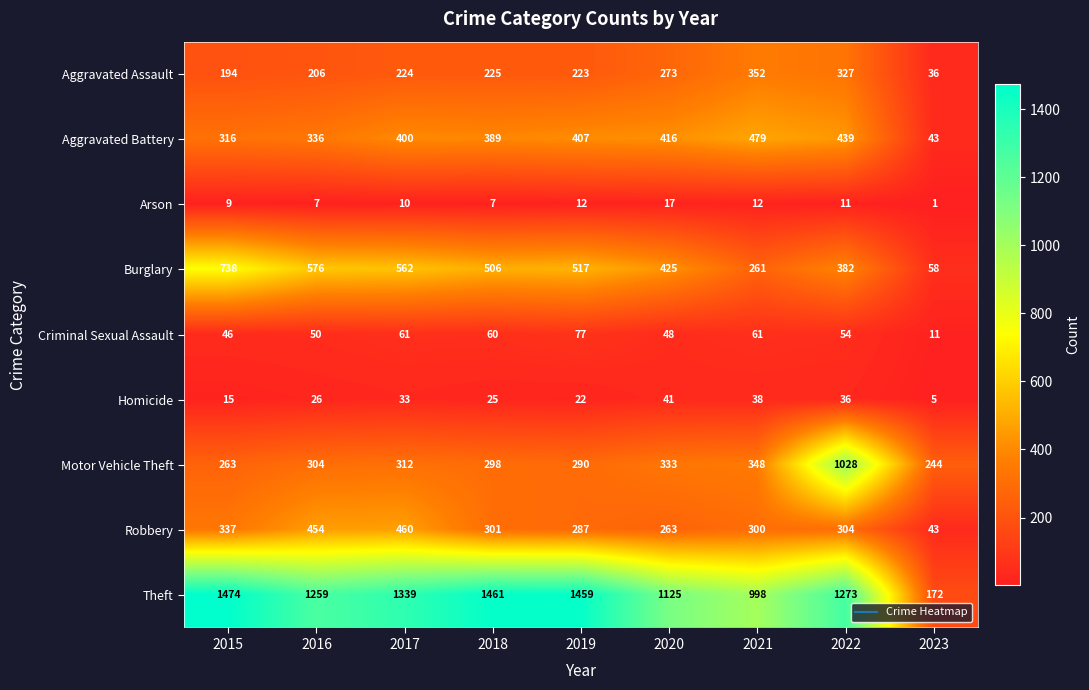

Which series has the widest spread of values?

Theft